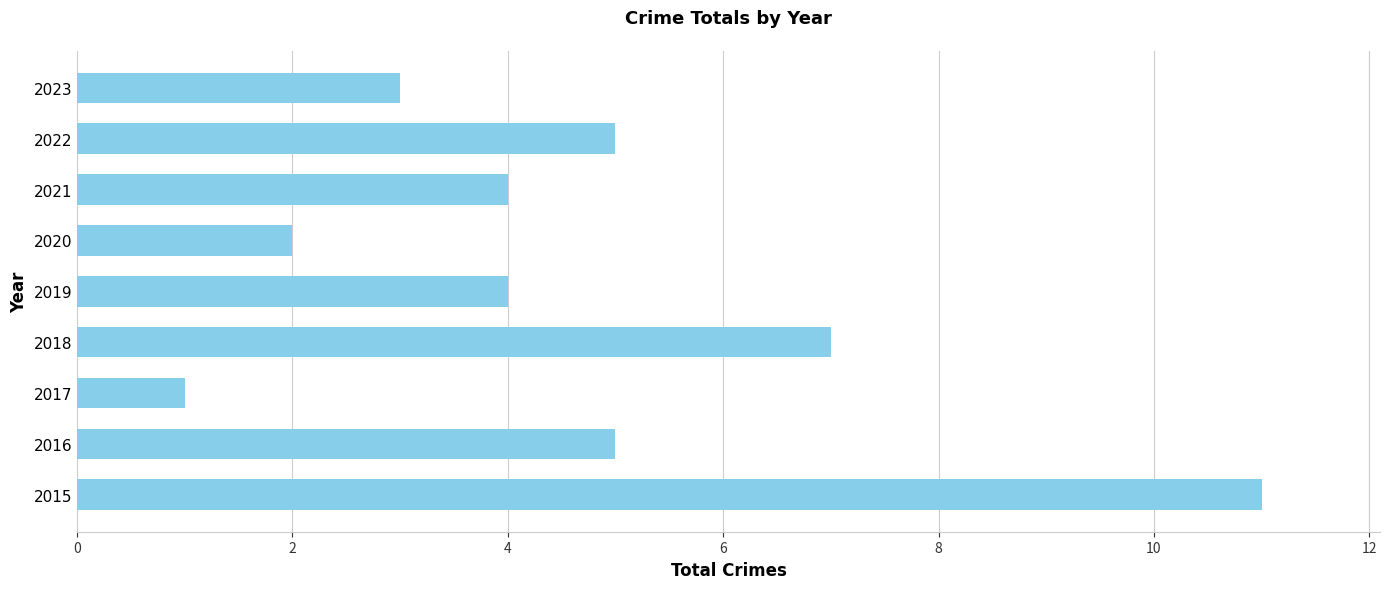

Reading bottom to top, what are all the values shown in this chart?

11	5	1	7	4	2	4	5	3